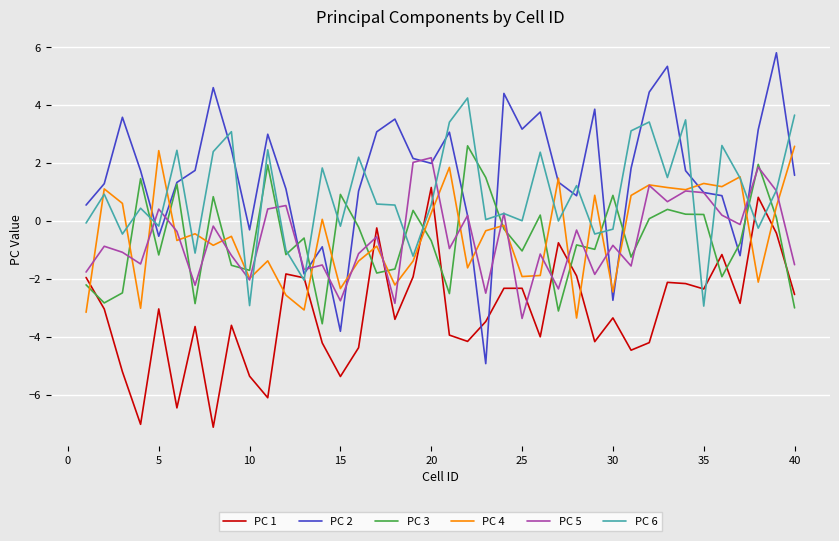

How many values in the PC 3 series are below 0?

24